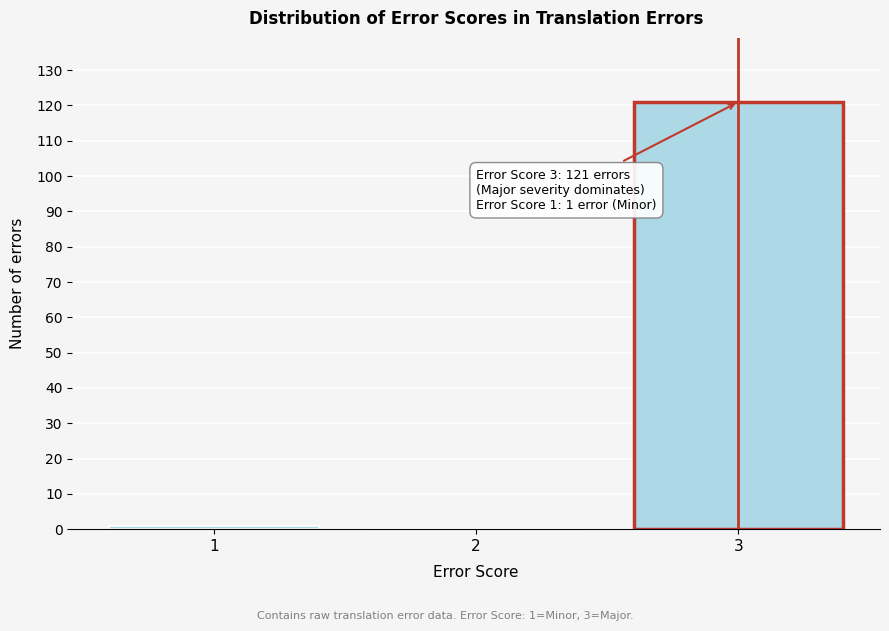

Reading left to right, what are all the values shown in this chart?

1=1	2=0	3=121